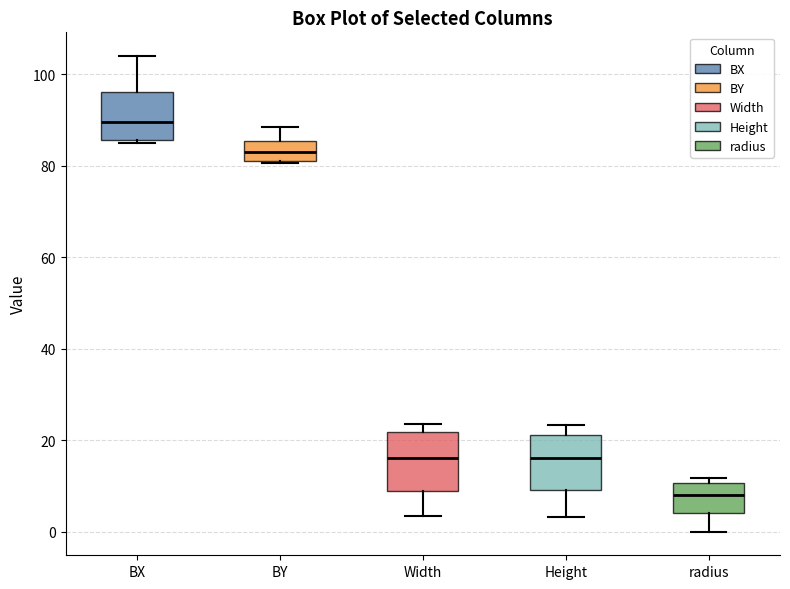

Where does the lower whisker of the box for Height end on the y-axis? The values are not printed on the chart, so give them approximately, as read against the axis.

4